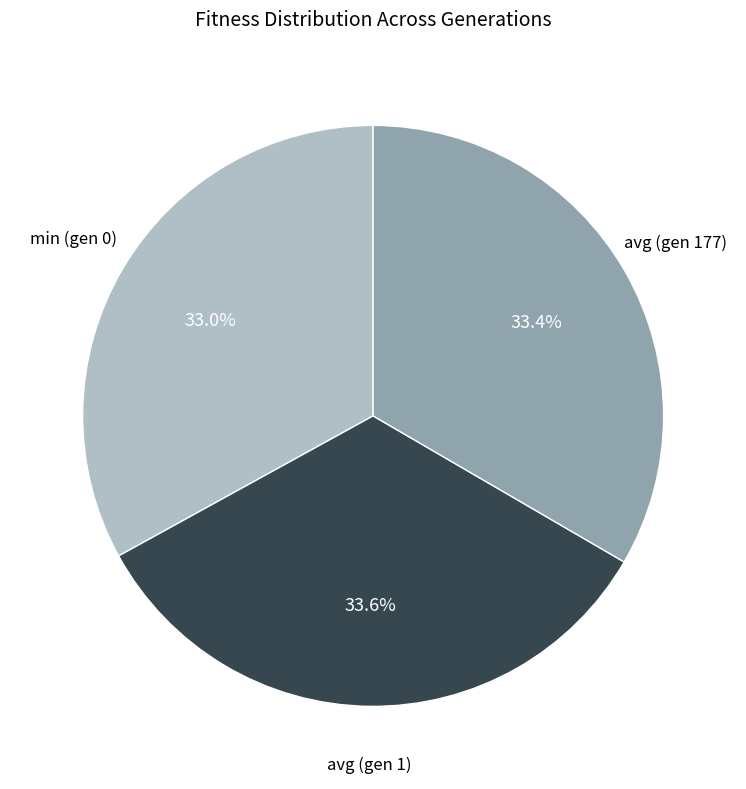

How many slices are in this pie chart?

3